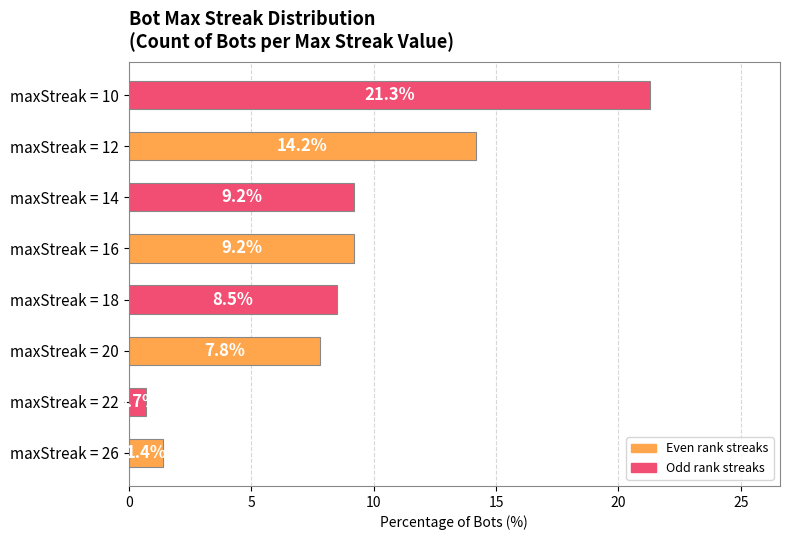

What is the sum of all values?

72.3